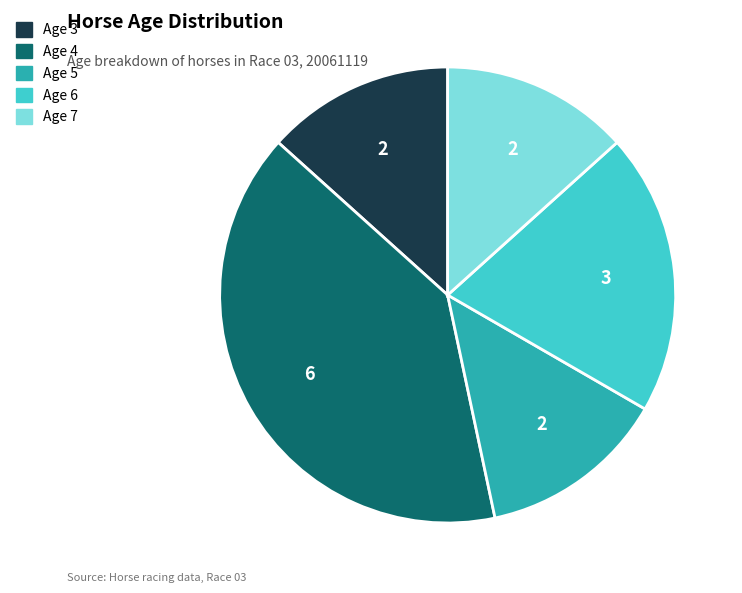

Does any single category account for the majority?

No